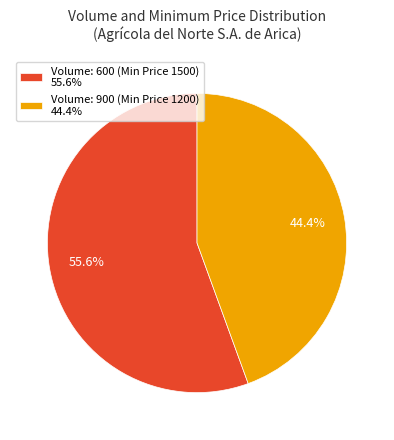

To the nearest percent, what is the average slice percentage?

50%